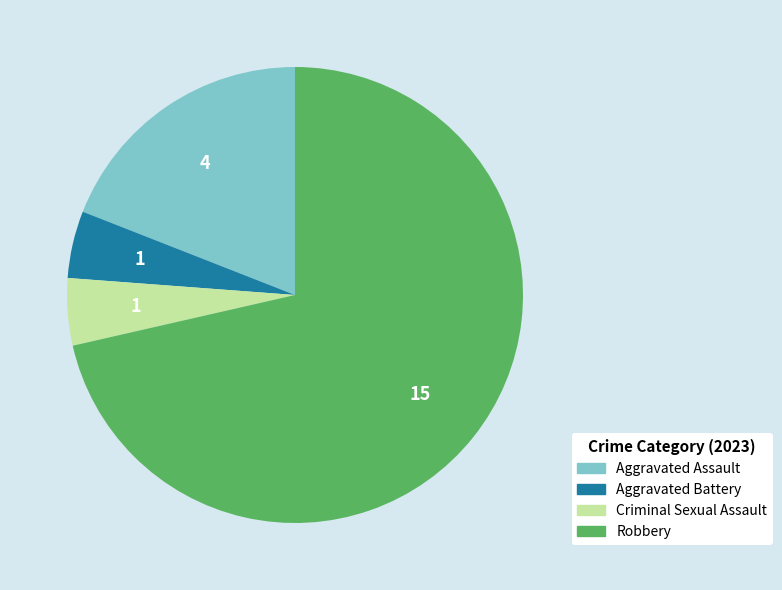

Which has a higher value, Criminal Sexual Assault or Robbery?

Robbery